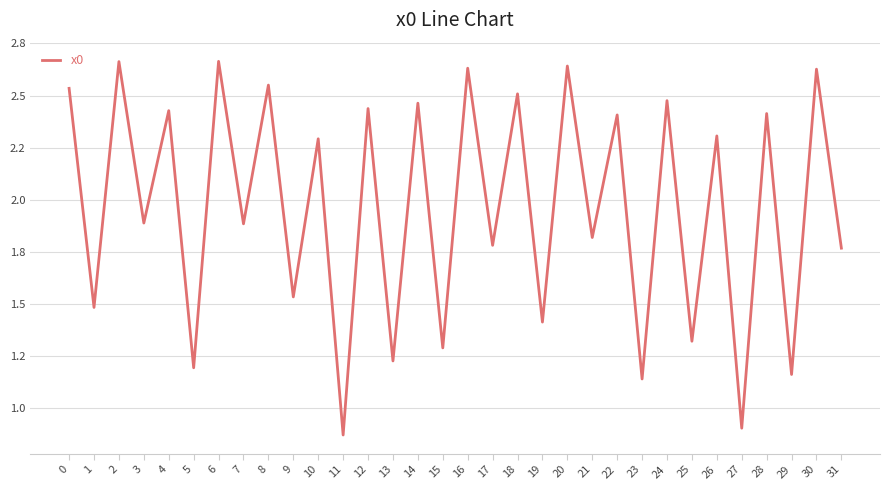

True or false: there are more than 1 points higher than both neighbors.

True